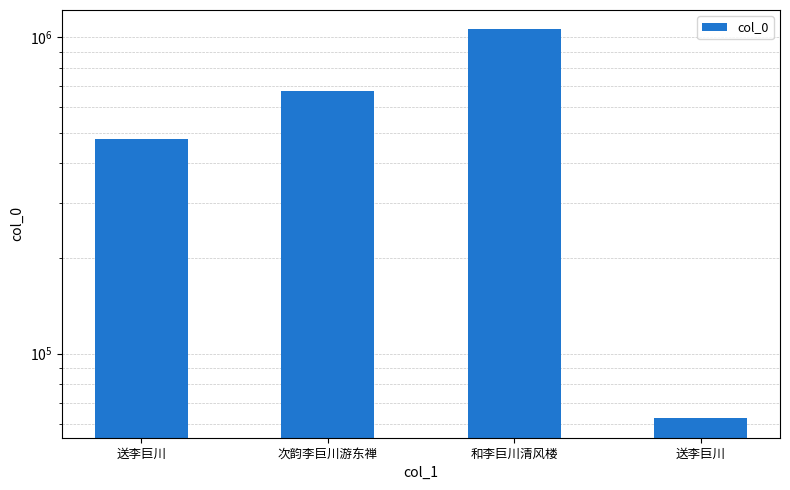

How many data points are less than 674423?

2